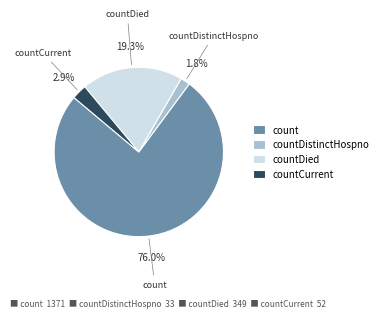

Is countCurrent the majority of the pie?

No